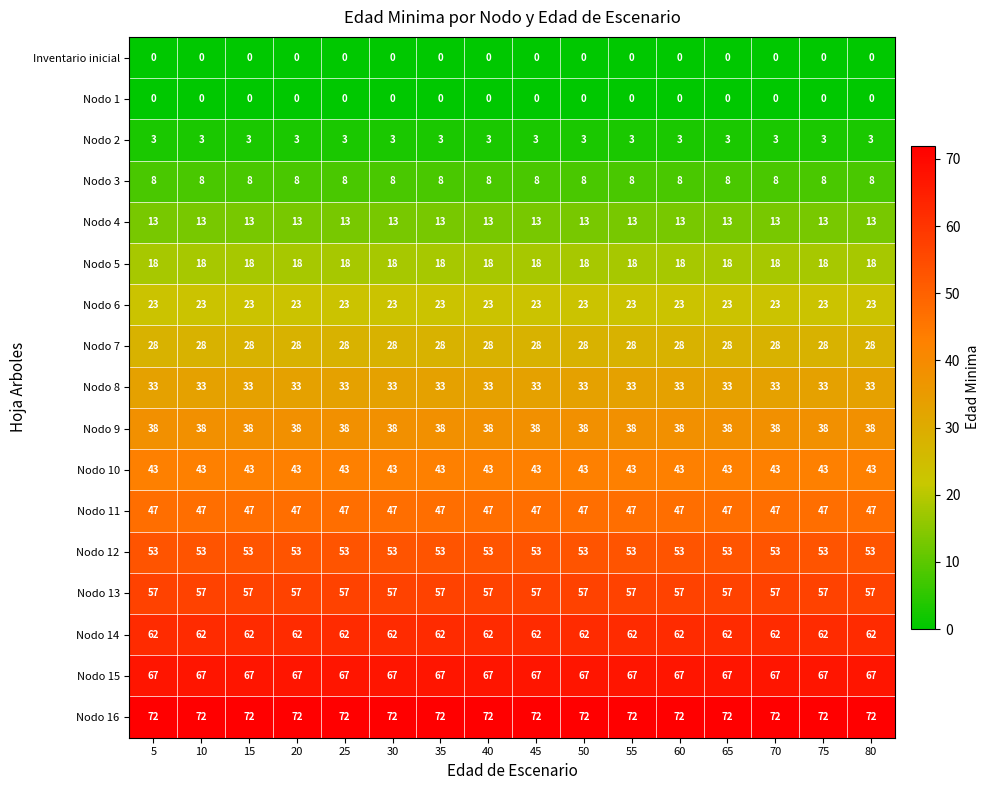

What is the lowest value of the Nodo 3 series?

8